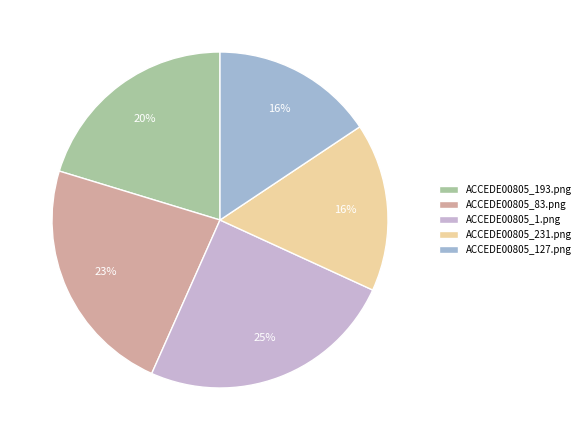

Which has a higher value, ACCEDE00805_127.png or ACCEDE00805_193.png?

ACCEDE00805_193.png